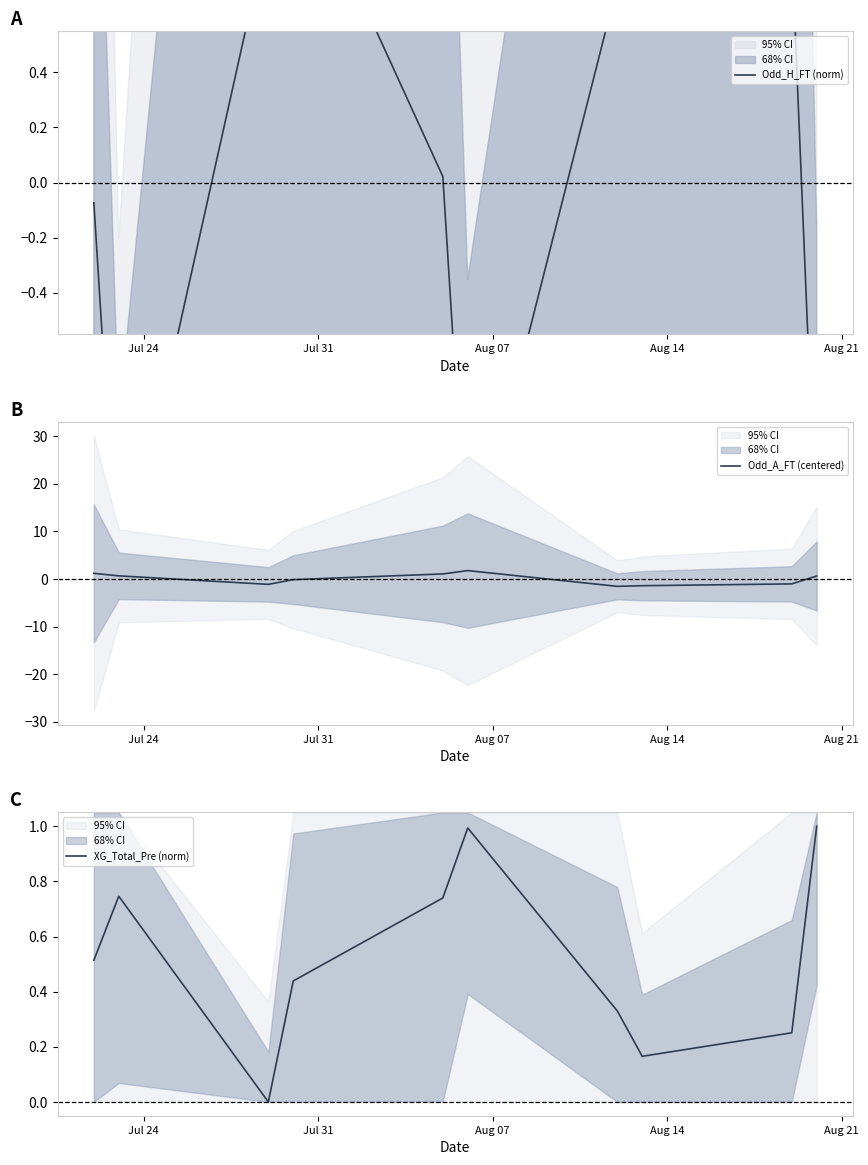

What is the maximum value for Odd_A_FT (centered)?

1.8